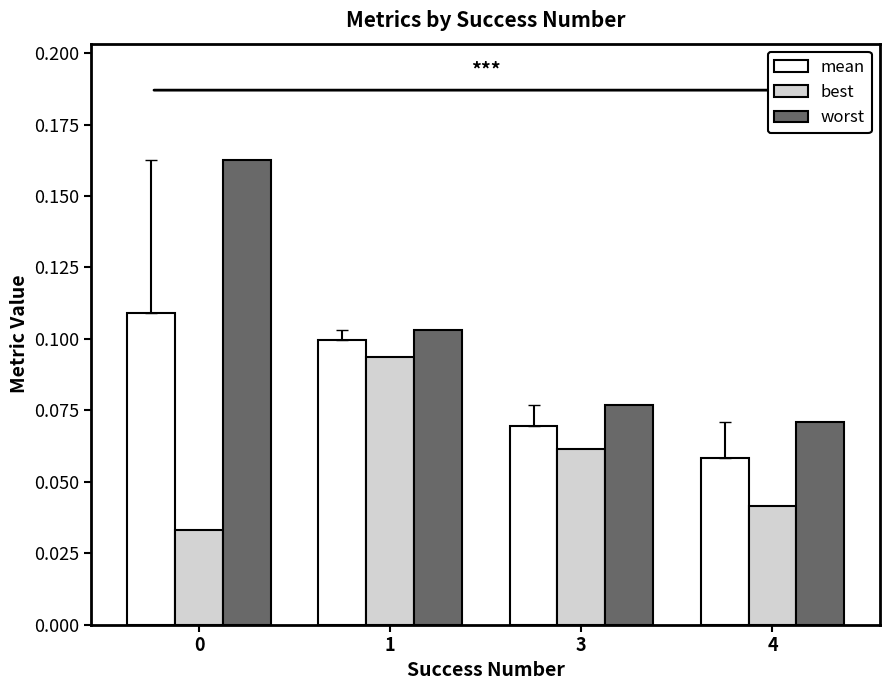

Is the value of mean at 1 greater than the value of best at 3?

Yes